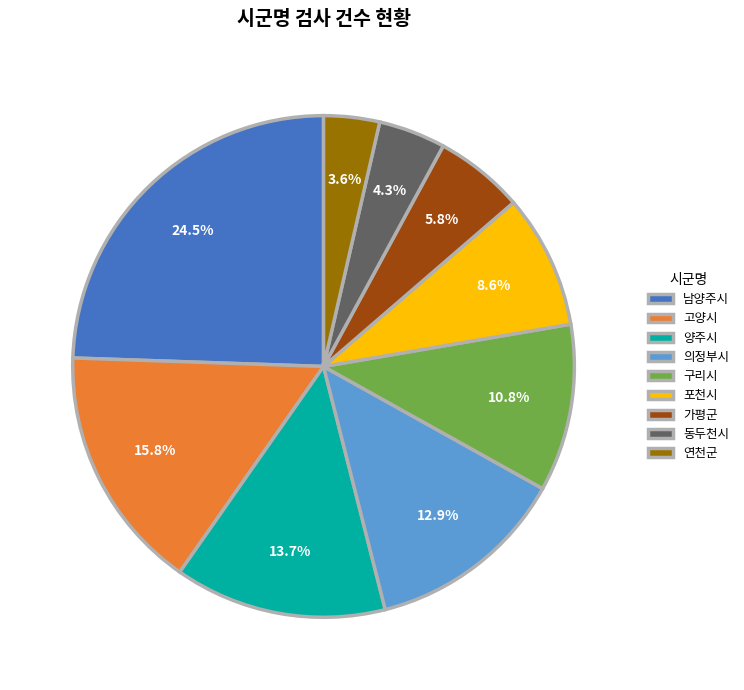

To the nearest percent, what is the difference between the largest and smallest slice percentages?

21%